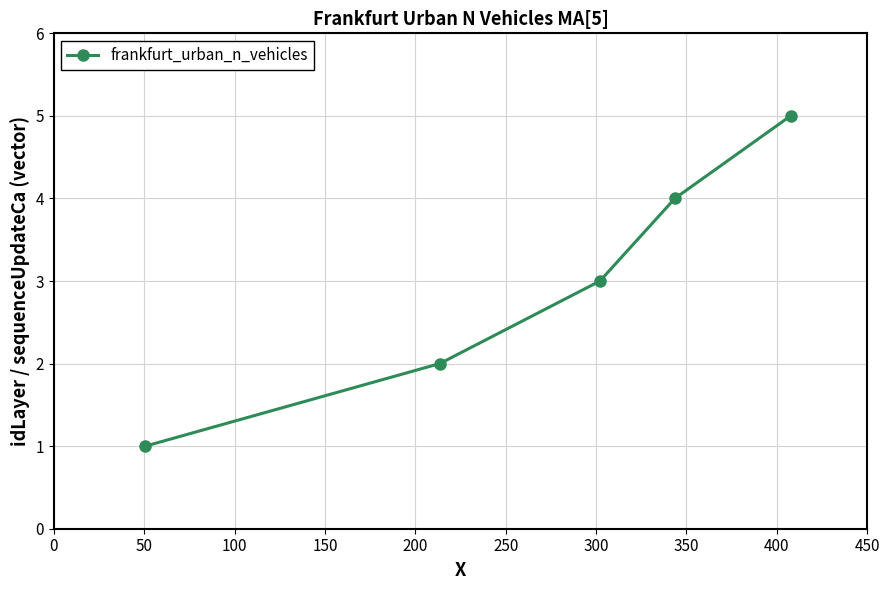

True or false: there are more than 2 points higher than both neighbors.

False